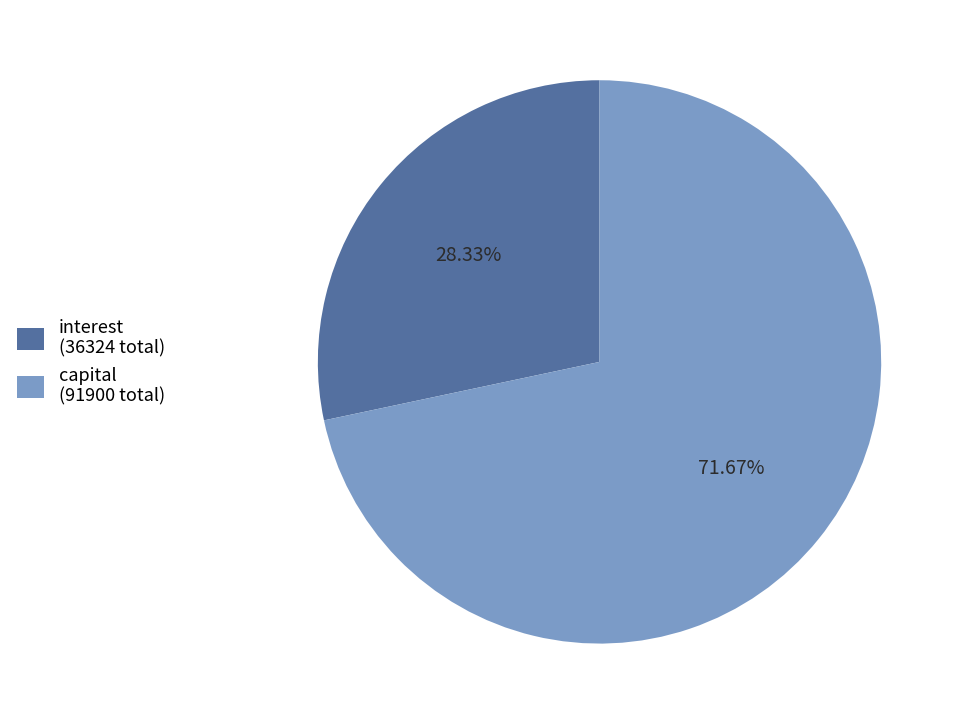

Combined, do interest (36324 total) and capital (91900 total) account for over 50%?

Yes